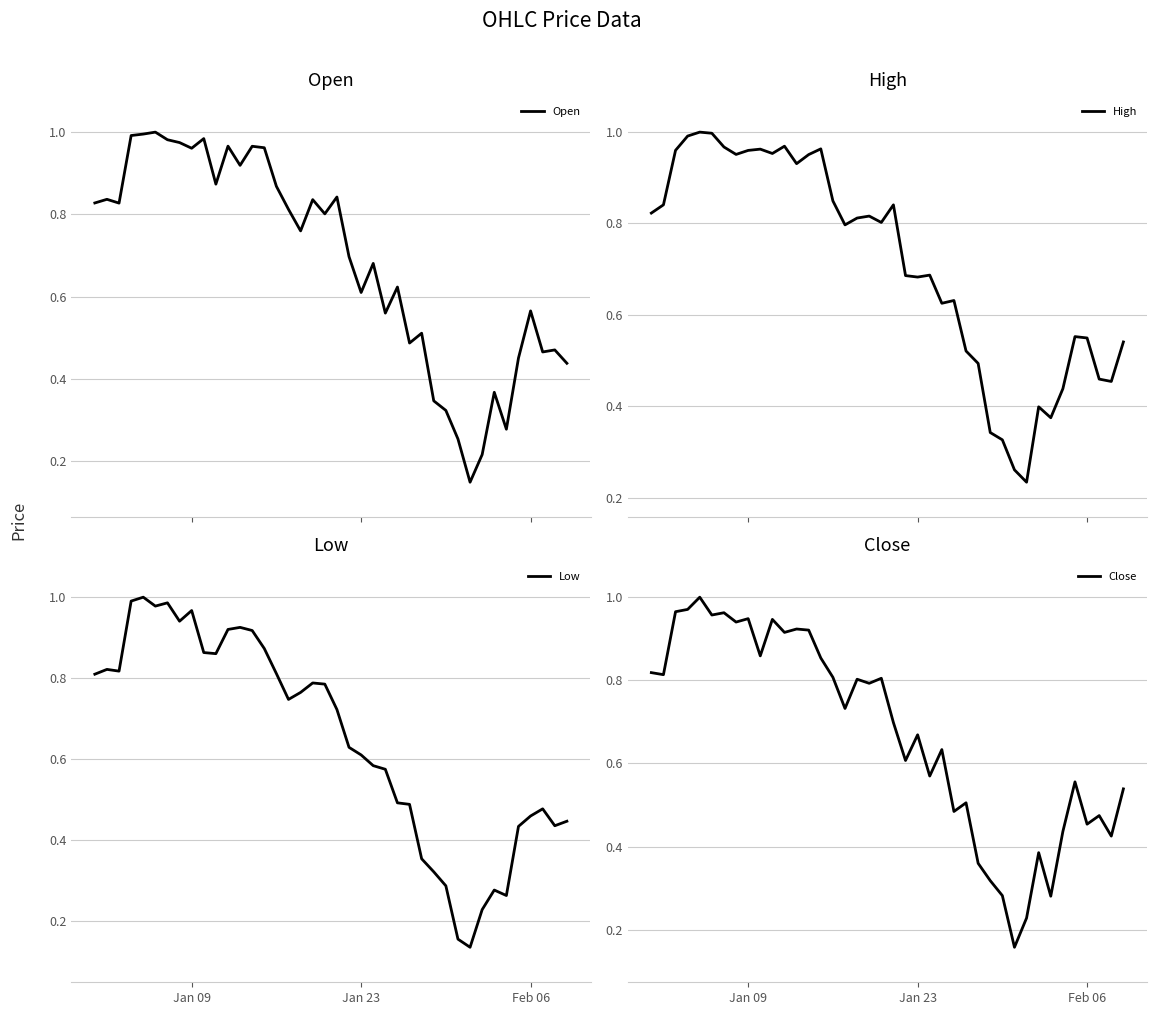

Reading left to right, list all the values displayed in this chart.

Open: 0.8	0.8	0.8	1.0	1.0	1.0	1.0	1.0	1.0	1.0	0.9	1.0	0.9	1.0	1.0	0.9	0.8	0.8	0.8	0.8	0.8	0.7	0.6	0.7	0.6	0.6	0.5	0.5	0.3	0.3	0.3	0.1	0.2	0.4	0.3	0.5	0.6	0.5	0.5	0.4
High: 0.8	0.8	1.0	1.0	1.0	1.0	1.0	1.0	1.0	1.0	1.0	1.0	0.9	1.0	1.0	0.8	0.8	0.8	0.8	0.8	0.8	0.7	0.7	0.7	0.6	0.6	0.5	0.5	0.3	0.3	0.3	0.2	0.4	0.4	0.4	0.6	0.5	0.5	0.5	0.5
Low: 0.8	0.8	0.8	1.0	1.0	1.0	1.0	0.9	1.0	0.9	0.9	0.9	0.9	0.9	0.9	0.8	0.7	0.8	0.8	0.8	0.7	0.6	0.6	0.6	0.6	0.5	0.5	0.4	0.3	0.3	0.2	0.1	0.2	0.3	0.3	0.4	0.5	0.5	0.4	0.4
Close: 0.8	0.8	1.0	1.0	1.0	1.0	1.0	0.9	0.9	0.9	0.9	0.9	0.9	0.9	0.9	0.8	0.7	0.8	0.8	0.8	0.7	0.6	0.7	0.6	0.6	0.5	0.5	0.4	0.3	0.3	0.2	0.2	0.4	0.3	0.4	0.6	0.5	0.5	0.4	0.5